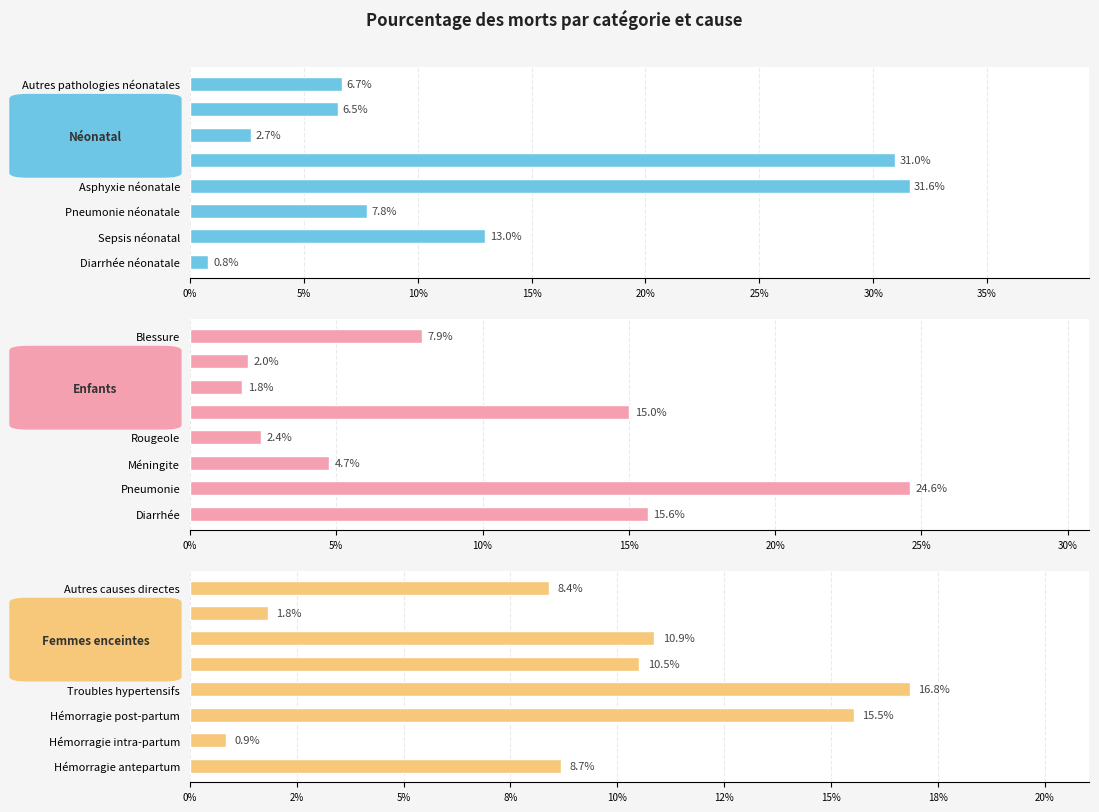

List the series in order of their peak value, highest first.

Néonatal, Enfants, Femmes enceintes